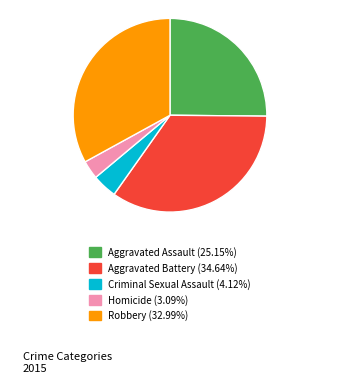

Is there any slice that represents more than half of the pie?

No